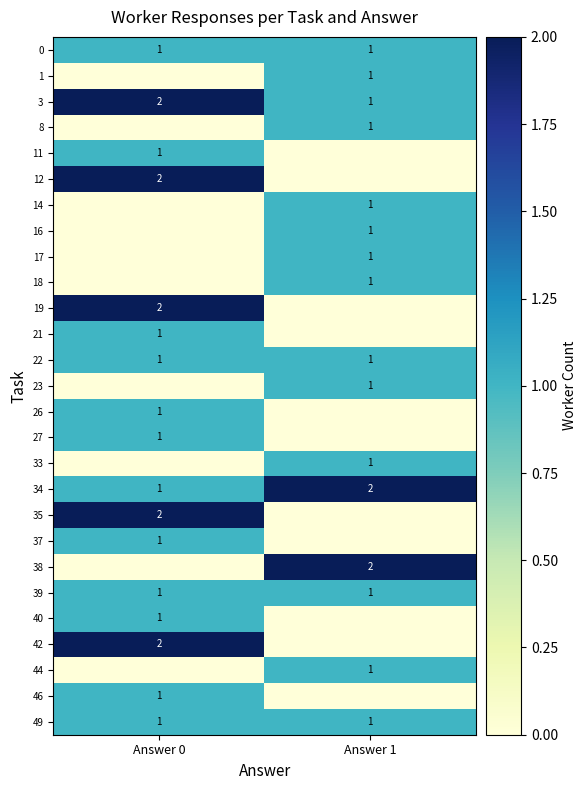

Where is 3 nearest to the value 1?

Answer 1